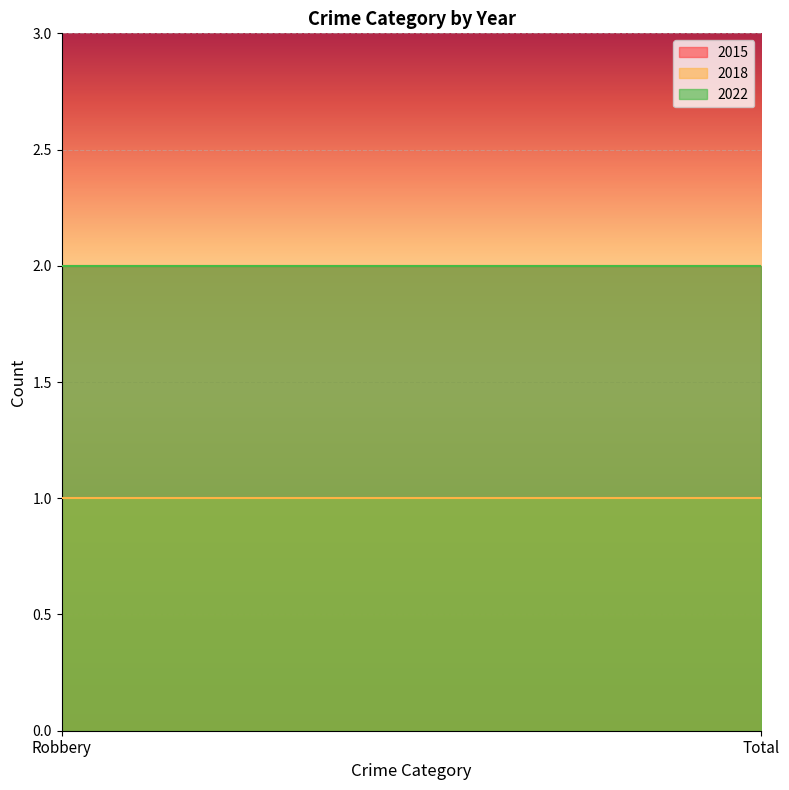

True or false: 2022 has a value of 2 at Total.

True